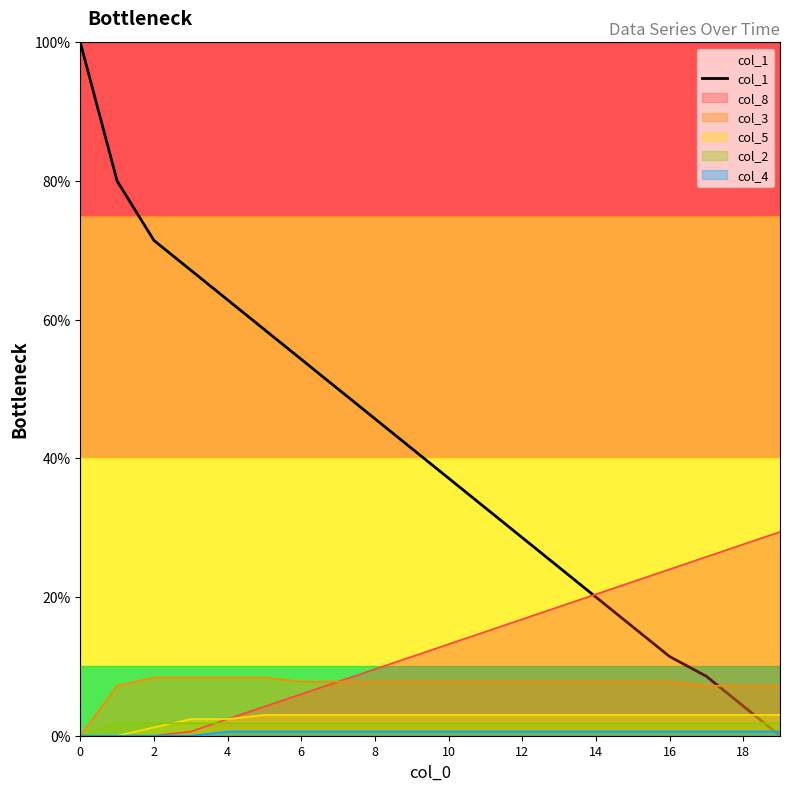

What is the maximum value shown in the chart?

100.0